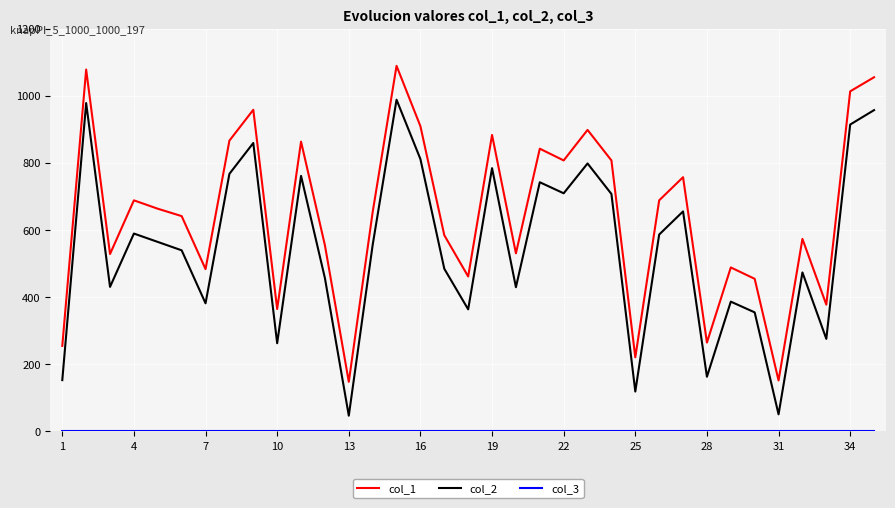

In col_2, how many points are higher than both neighbors (excluding endpoints)?

11